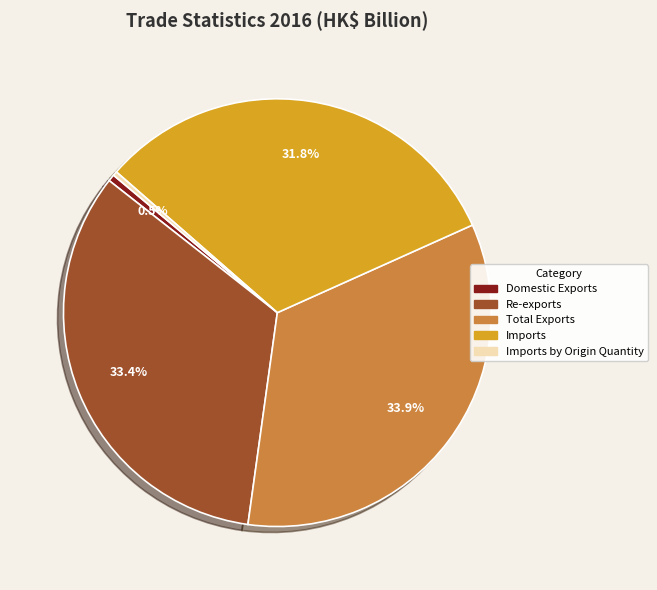

Is there a majority slice in this chart?

No